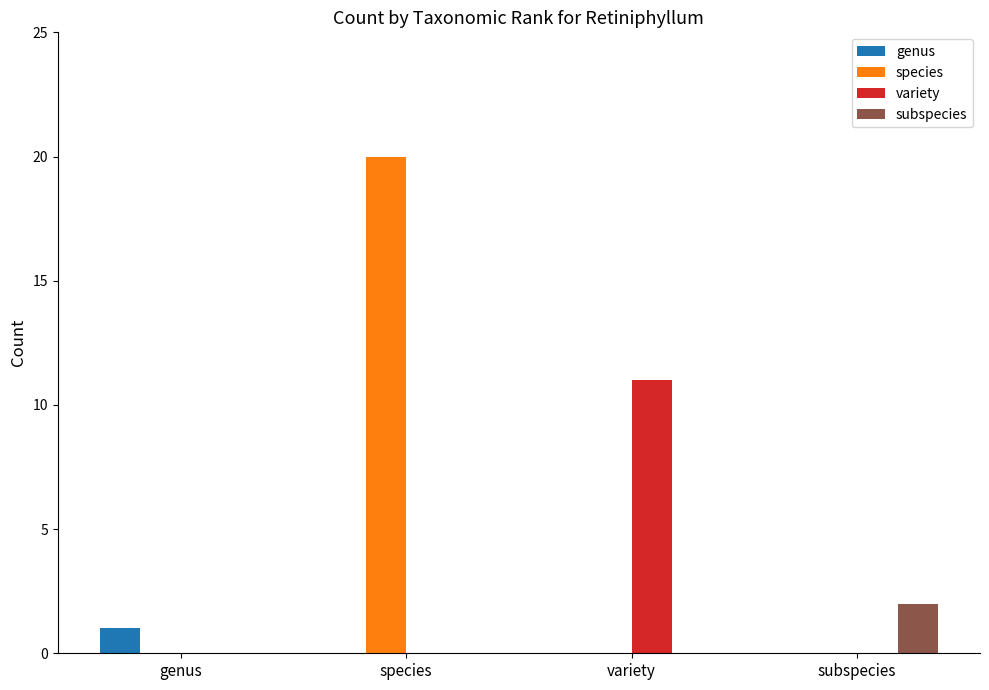

The value of genus at genus is 2. True or false?

False